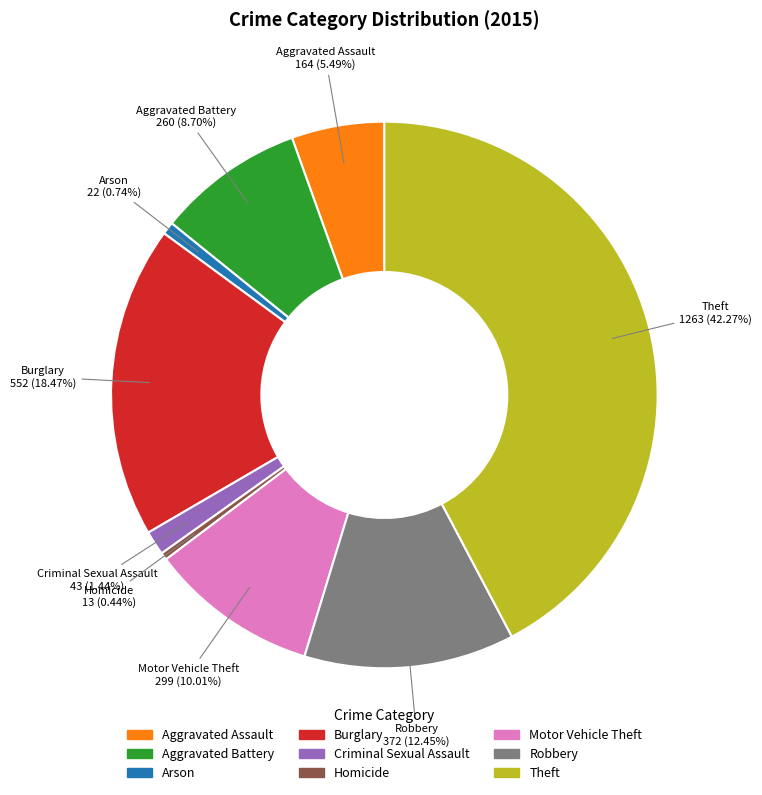

Is it true that Arson is 11% of the pie?

False